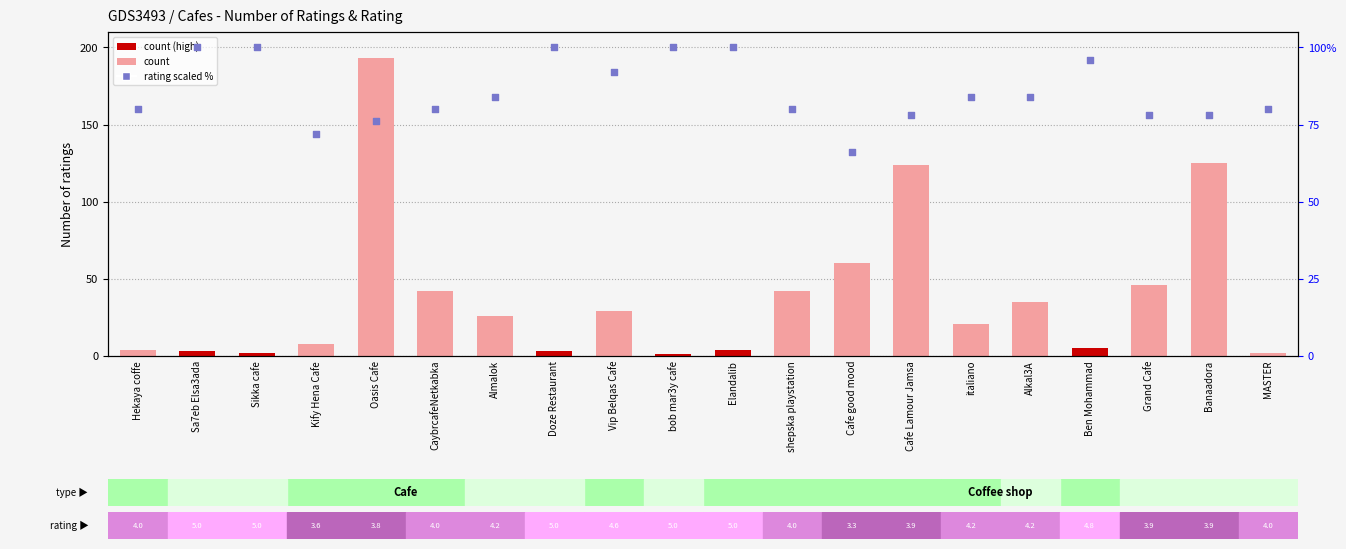

Is the value of Rating (scaled %) at Cafe good mood greater than the value of Number of ratings at Doze Restaurant?

Yes